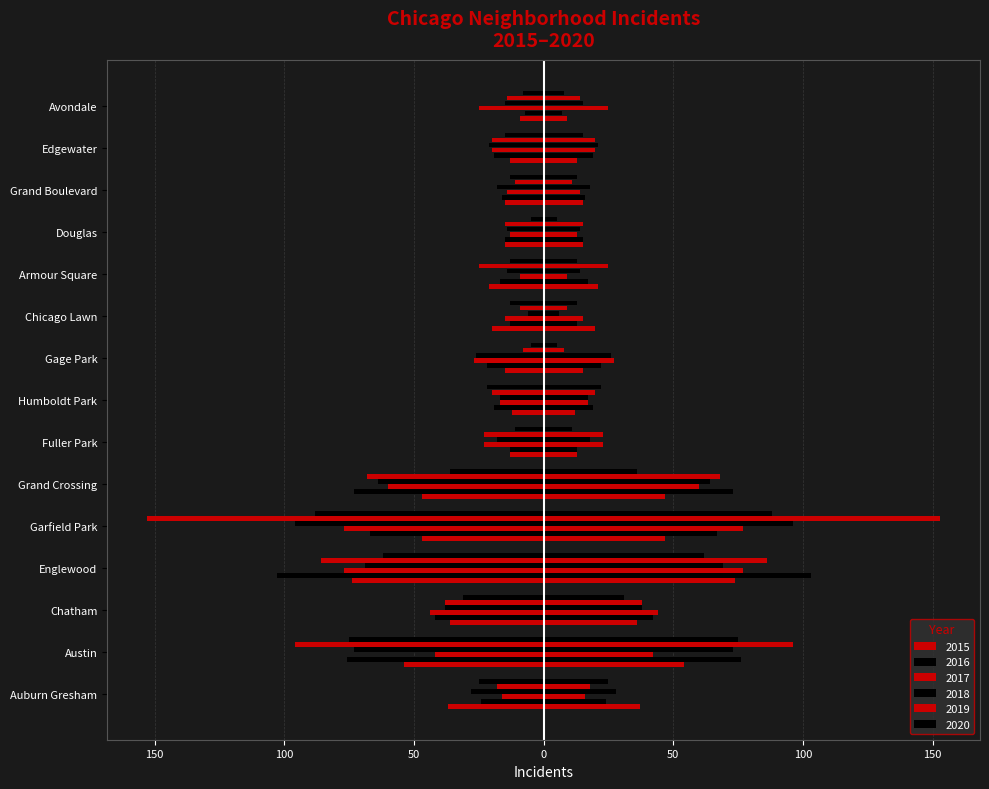

Rank the series at Grand Boulevard from highest to lowest value.

2018, 2016, 2015, 2017, 2020, 2019